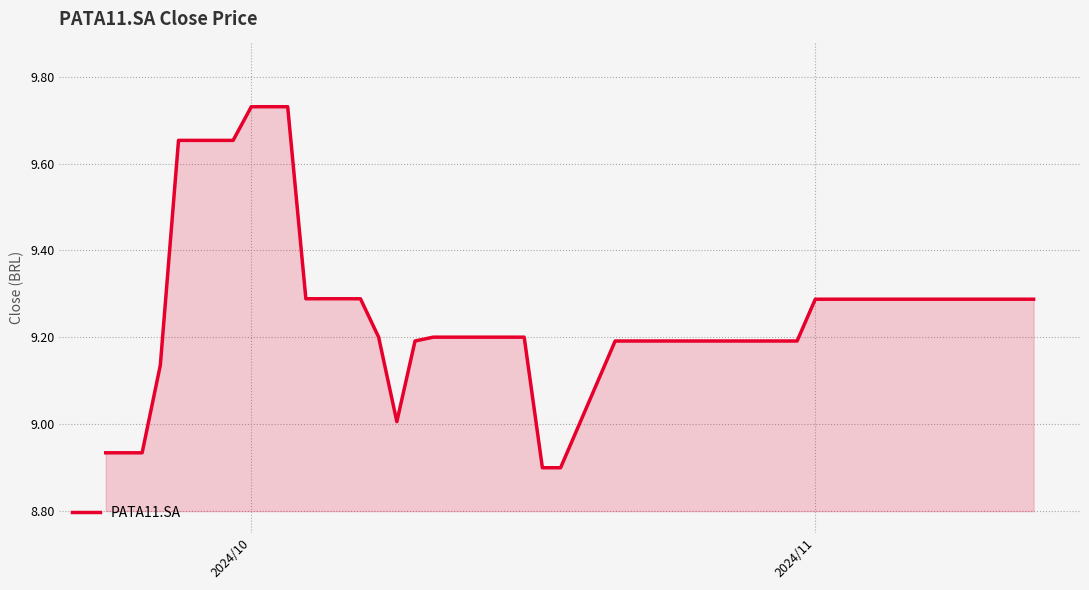

What is the difference between the maximum and minimum values?

0.8